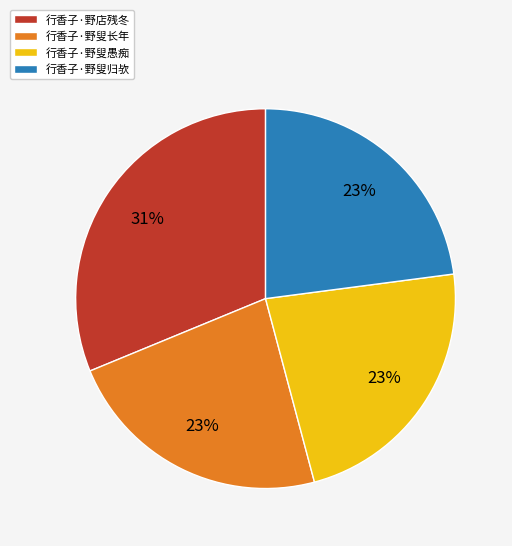

To the nearest percent, what percentage of the pie is 行香子·野叟长年?

23%